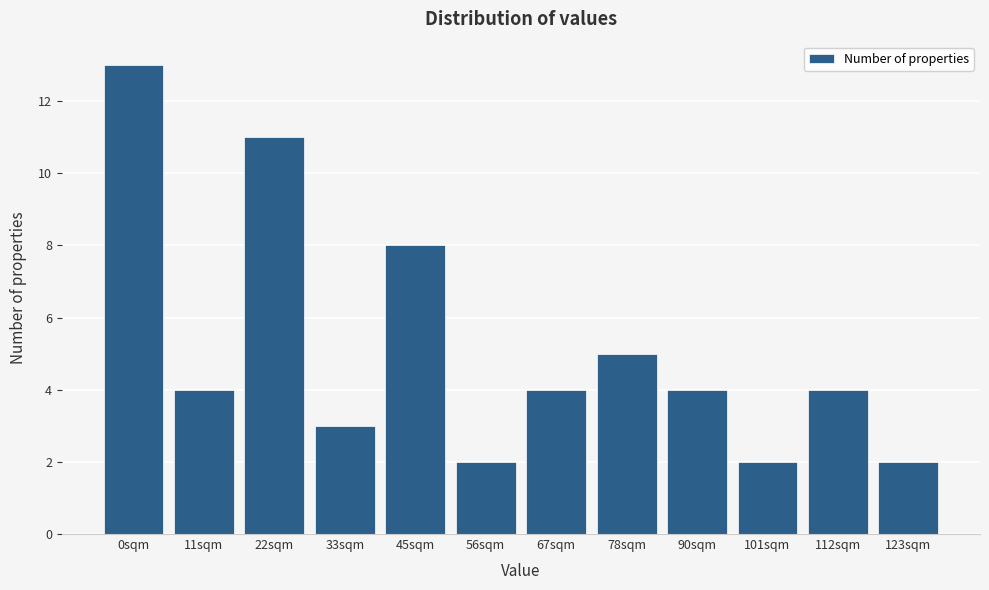

Reading right to left, transcribe all the data shown in this chart.

123sqm=2	112sqm=4	101sqm=2	90sqm=4	78sqm=5	67sqm=4	56sqm=2	45sqm=8	33sqm=3	22sqm=11	11sqm=4	0sqm=13